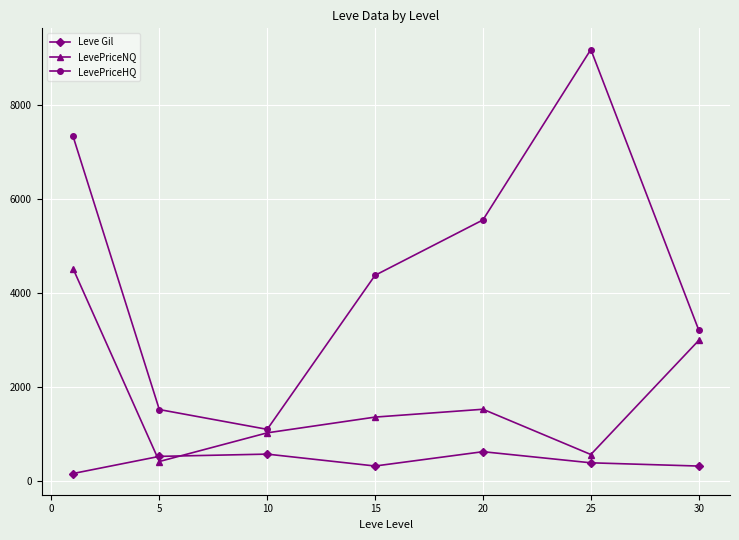

What is the maximum value for LevePriceNQ?

4528.5